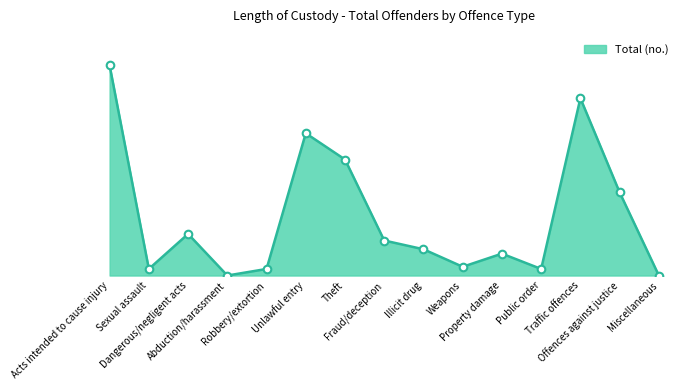

Approximately how many times larger is the value at Unlawful entry compared to Traffic offences?

0.8